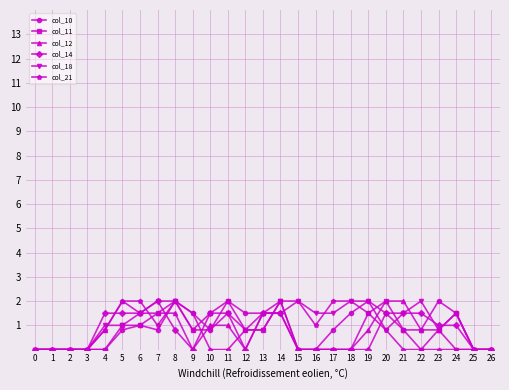

What is the difference between the highest and lowest values at 17?

2.0